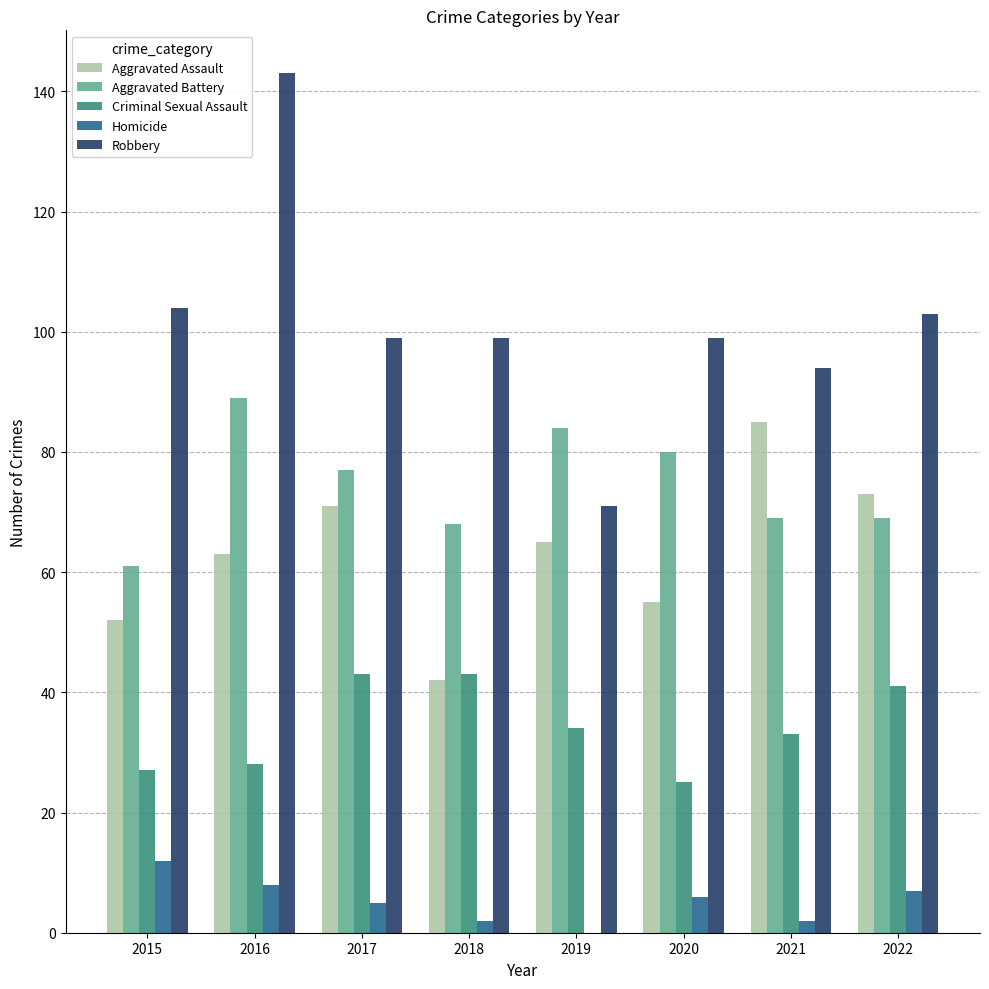

Reading left to right, extract all data points from this chart.

Aggravated Assault: 52	63	71	42	65	55	85	73
Aggravated Battery: 61	89	77	68	84	80	69	69
Criminal Sexual Assault: 27	28	43	43	34	25	33	41
Homicide: 12	8	5	2	0	6	2	7
Robbery: 104	143	99	99	71	99	94	103